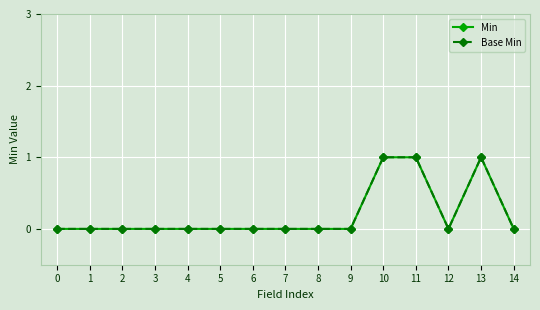

Count the Base Min values in the range 0 to 1.

15